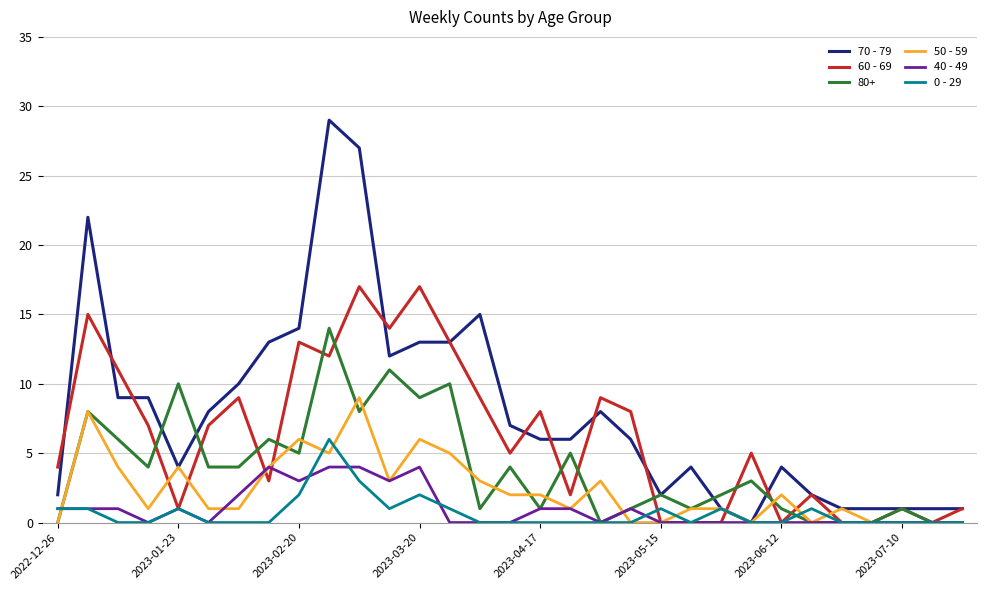

Rank the series by their maximum value, from lowest to highest.

40 - 49, 0 - 29, 50 - 59, 80+, 60 - 69, 70 - 79